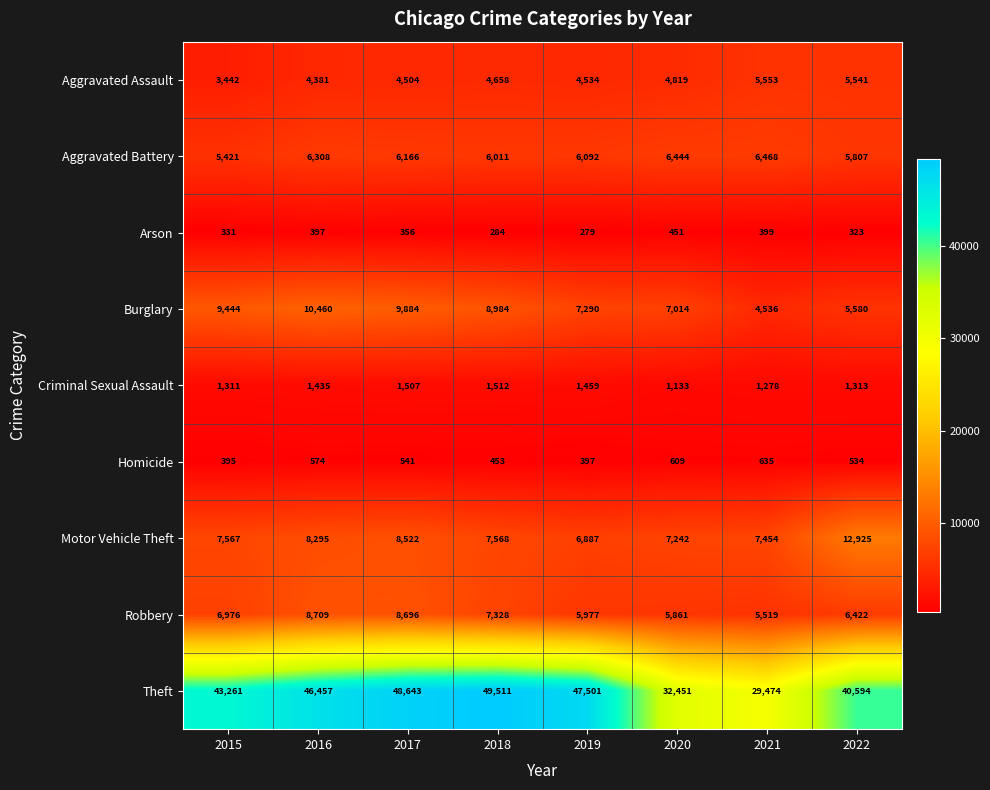

What is the difference between the Aggravated Battery values at 2017 and 2019?

74